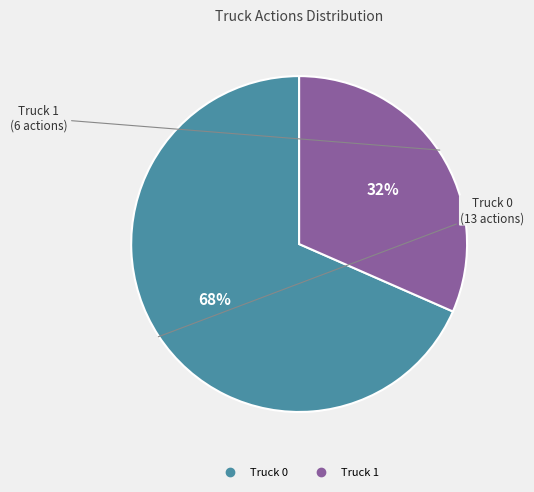

What is the ratio of the value at Truck 1 to the value at Truck 0?

0.5